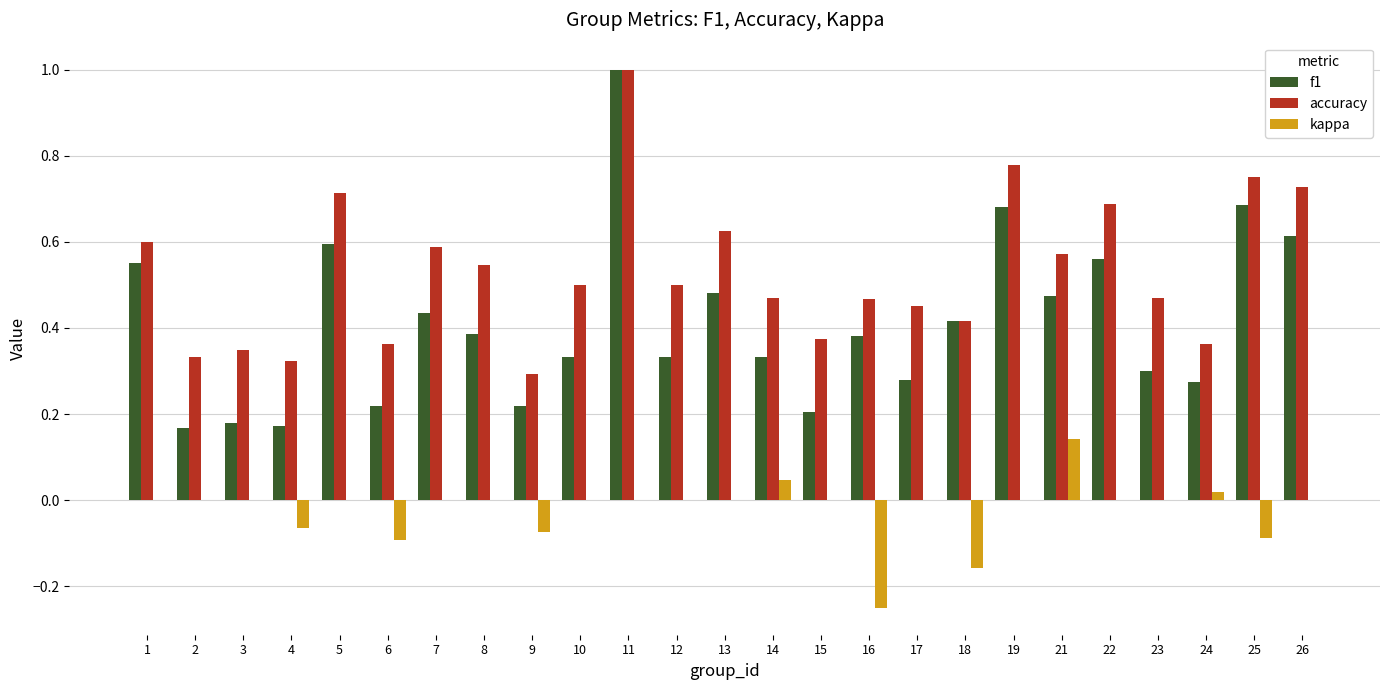

True or false: kappa has a value of -0.2 at 22.

False